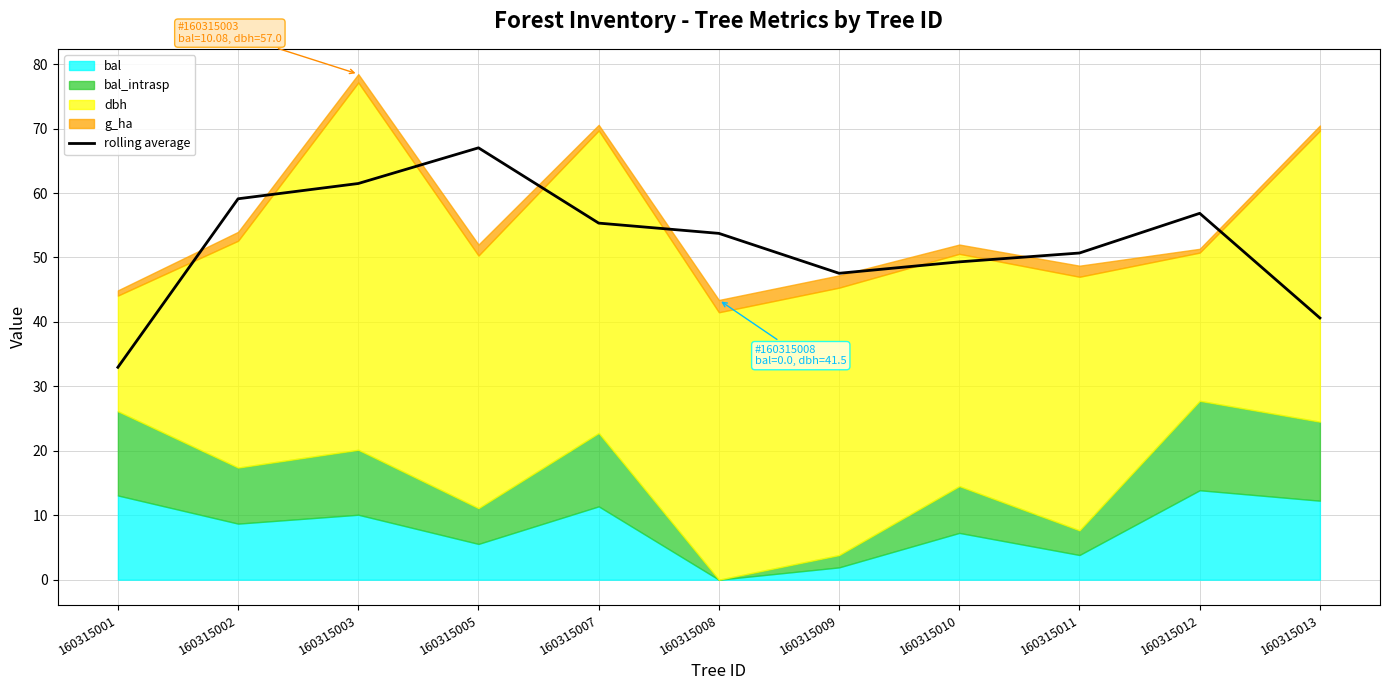

What is the greatest value displayed?

67.0